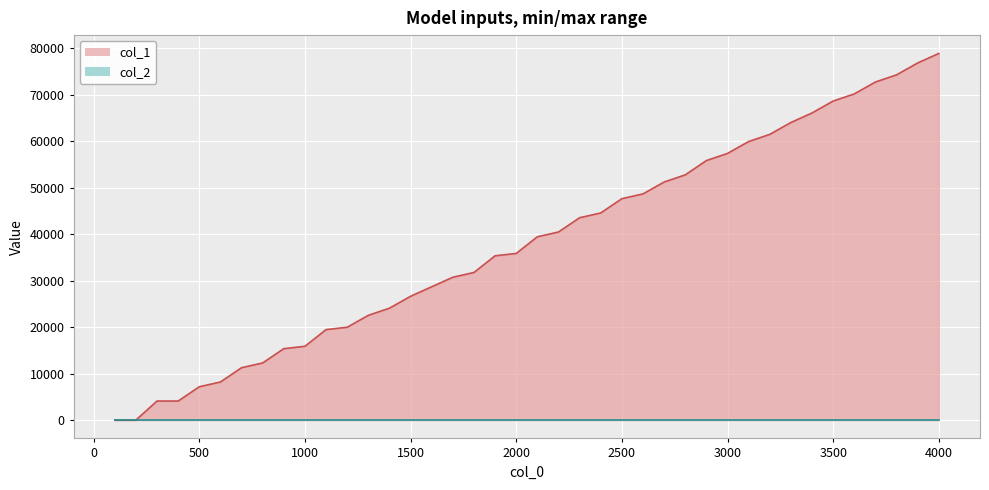

Reading right to left, transcribe all the data shown in this chart.

col_1 line: 78848	76800	74240	72704	70144	68608	66048	64000	61440	59904	57344	55808	52736	51200	48640	47616	44544	43520	40448	39424	35840	35328	31744	30720	28672	26624	24064	22528	19968	19456	15872	15360	12288	11264	8192	7168	4096	4096	0	0
col_2 line: 0	0	0	0	0	0	0	0	0	0	0	0	0	0	0	0	0	0	0	0	0	0	0	0	0	0	0	0	0	0	0	0	0	0	0	0	0	0	0	0